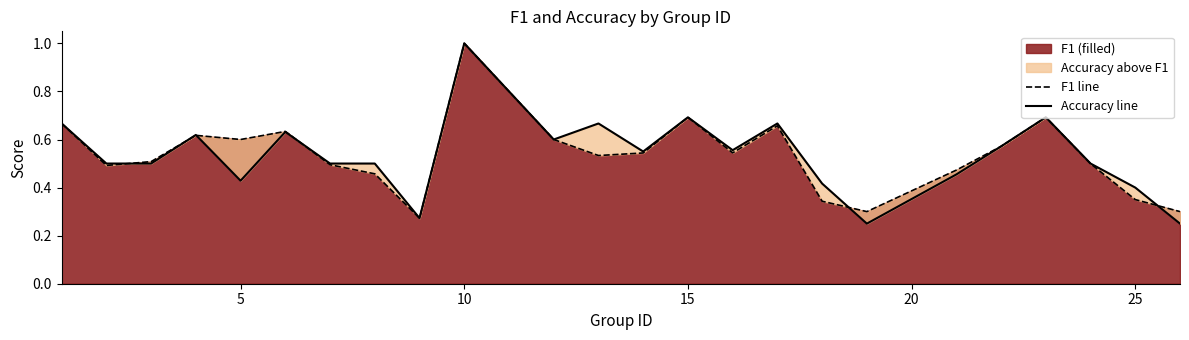

Does the chart have visible grid lines?

No